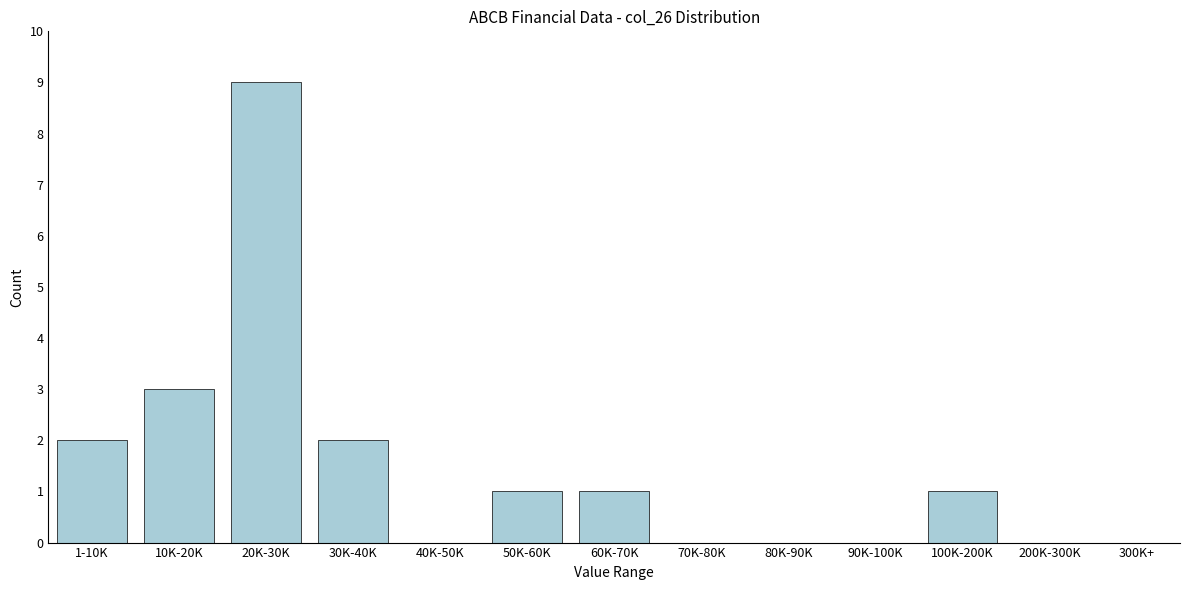

Reading left to right, transcribe all the data shown in this chart.

1-10K=2	10K-20K=3	20K-30K=9	30K-40K=2	40K-50K=0	50K-60K=1	60K-70K=1	70K-80K=0	80K-90K=0	90K-100K=0	100K-200K=1	200K-300K=0	300K+=0